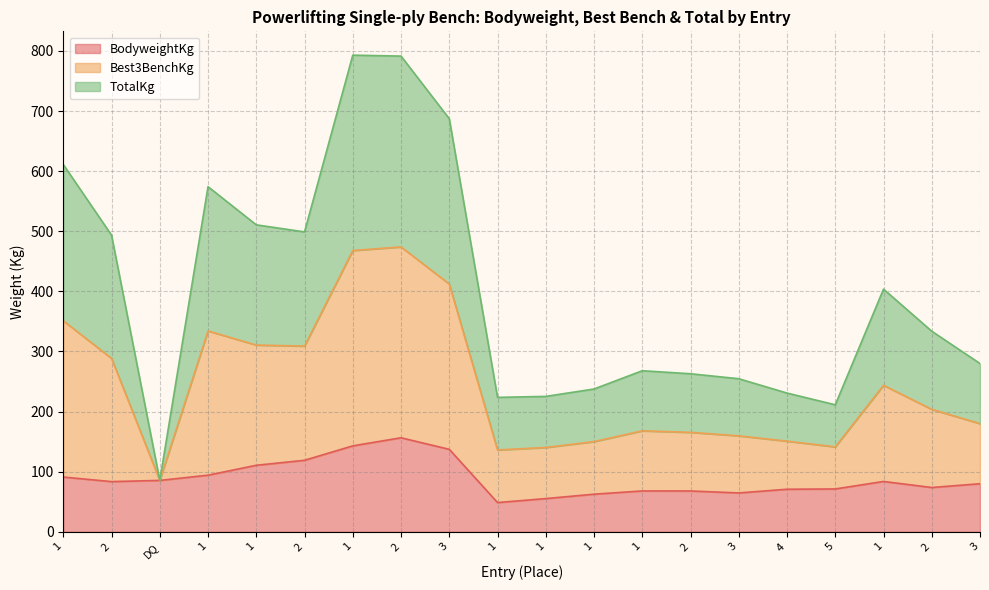

Does the chart display data point markers on the line(s)?

No